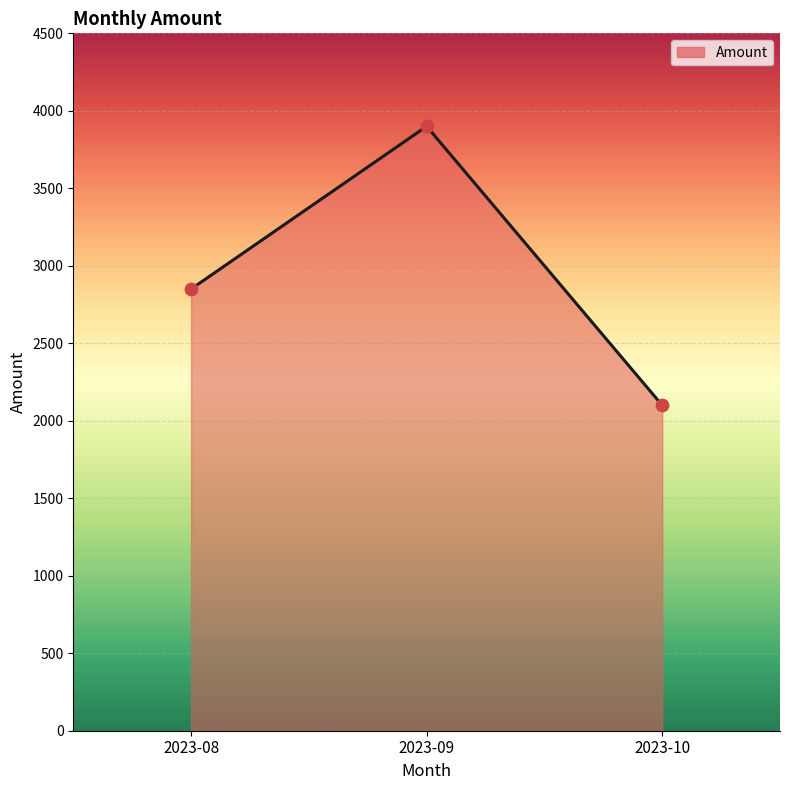

Between 2023-08 and 2023-09, which is larger?

2023-09